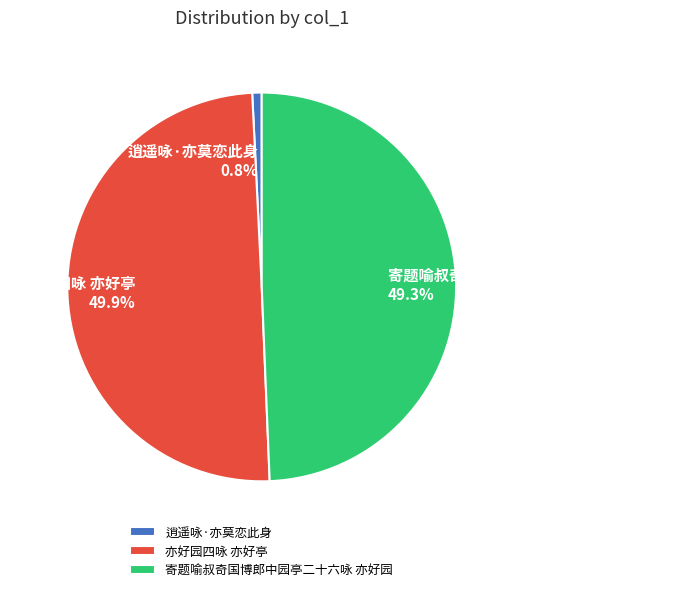

To the nearest percent, what portion does 寄题喻叔奇国博郎中园亭二十六咏 亦好园 represent?

49%